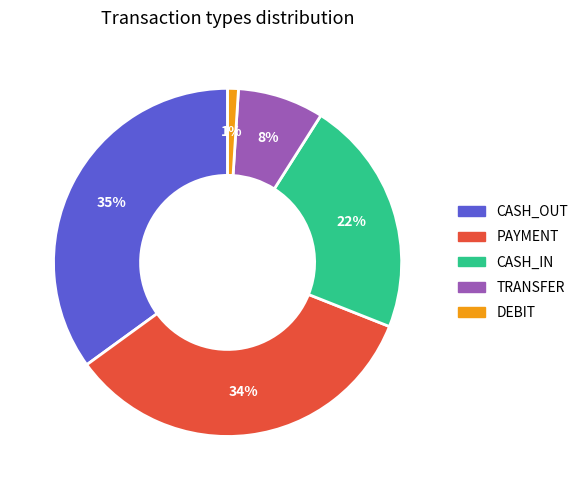

How many segments does this pie chart have?

5